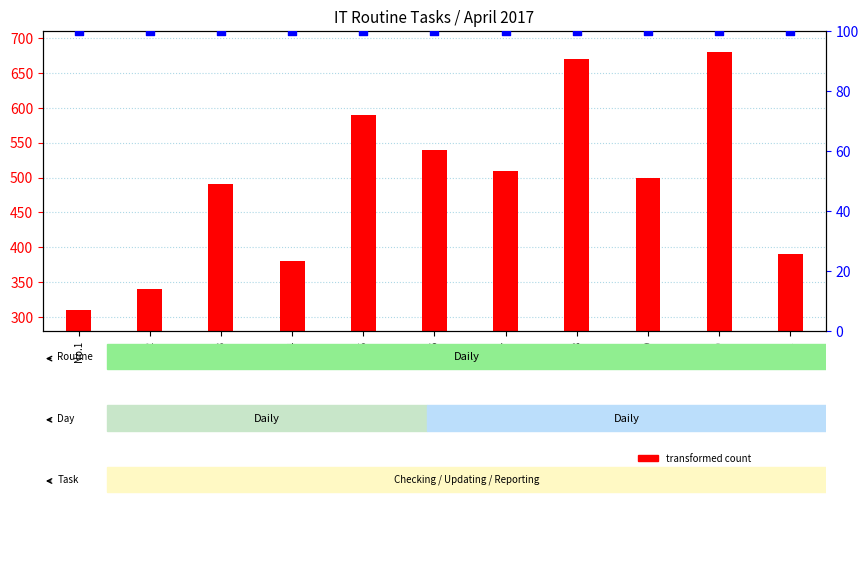

Which series reaches the maximum Y coordinate?

transformed count